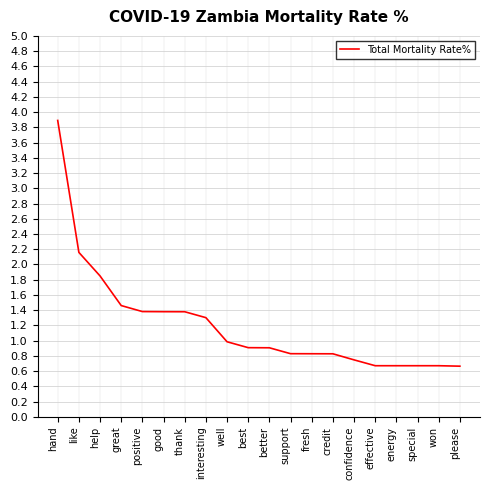

True or false: the data shows 0.8 at support.

True